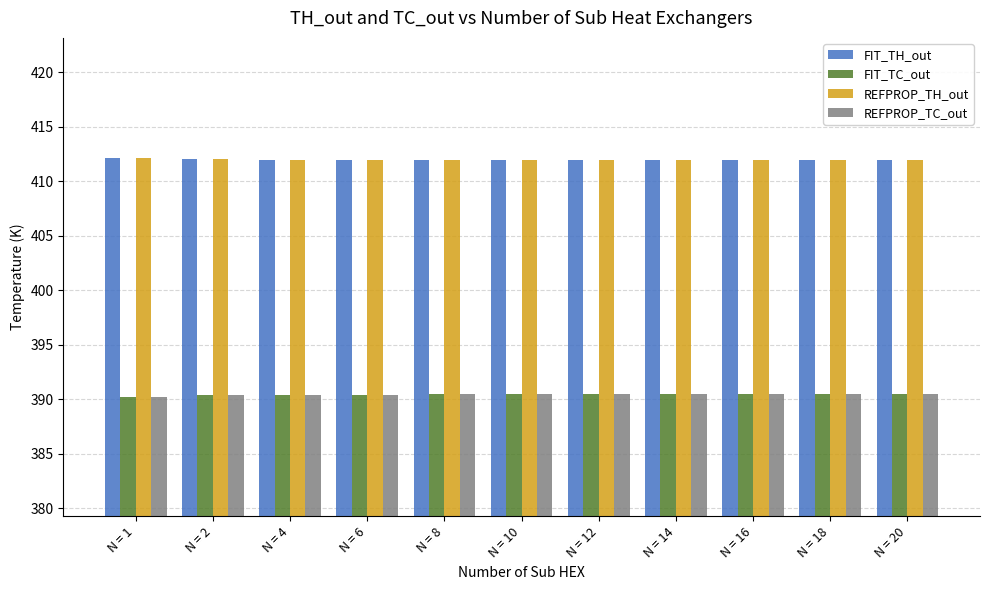

True or false: FIT_TH_out has a value of 412.2 at N = 1.

True